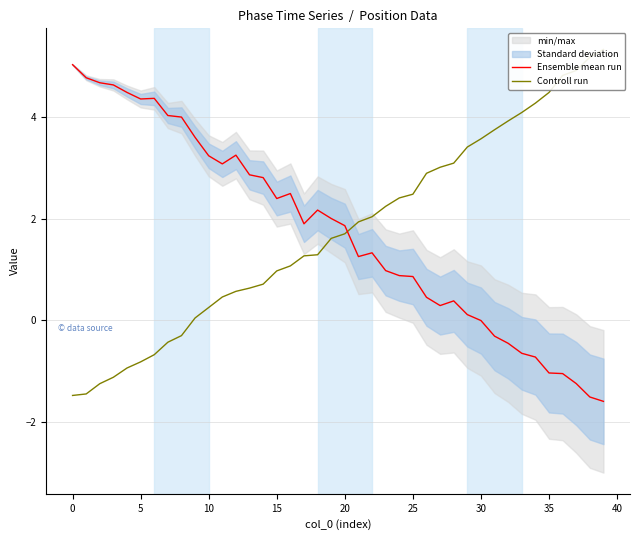

How many distinct data groups are displayed?

2